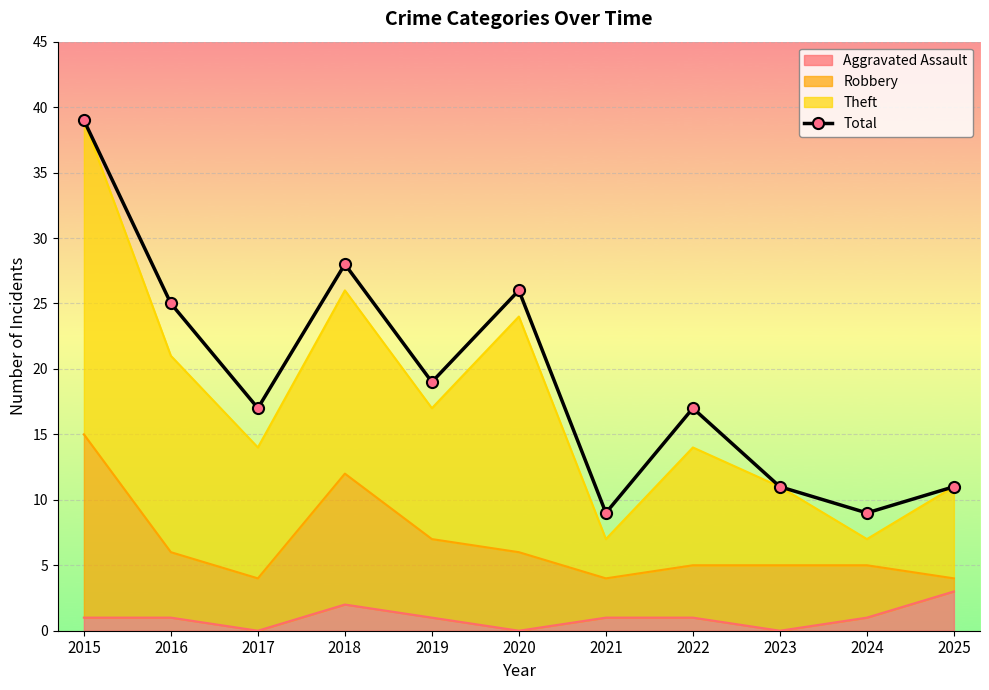

What is the difference between the values at 2022 and 2015?

22